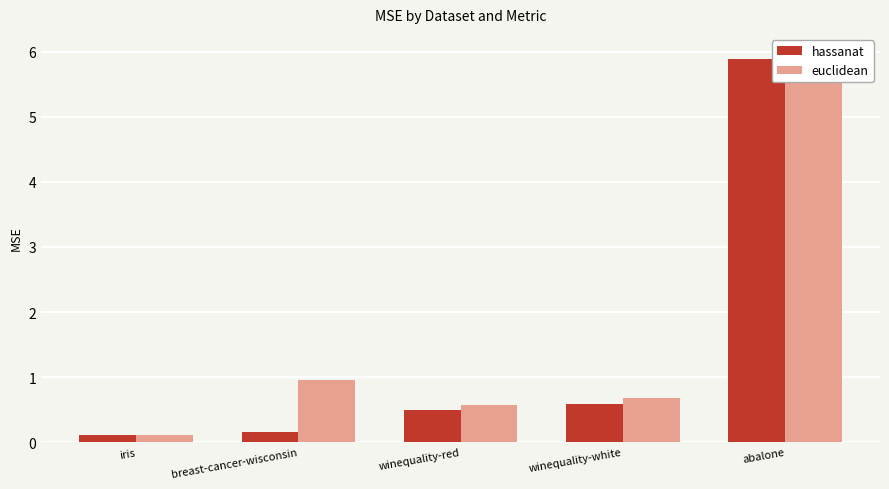

What is the label of the 2nd bar from the right?

winequality-white